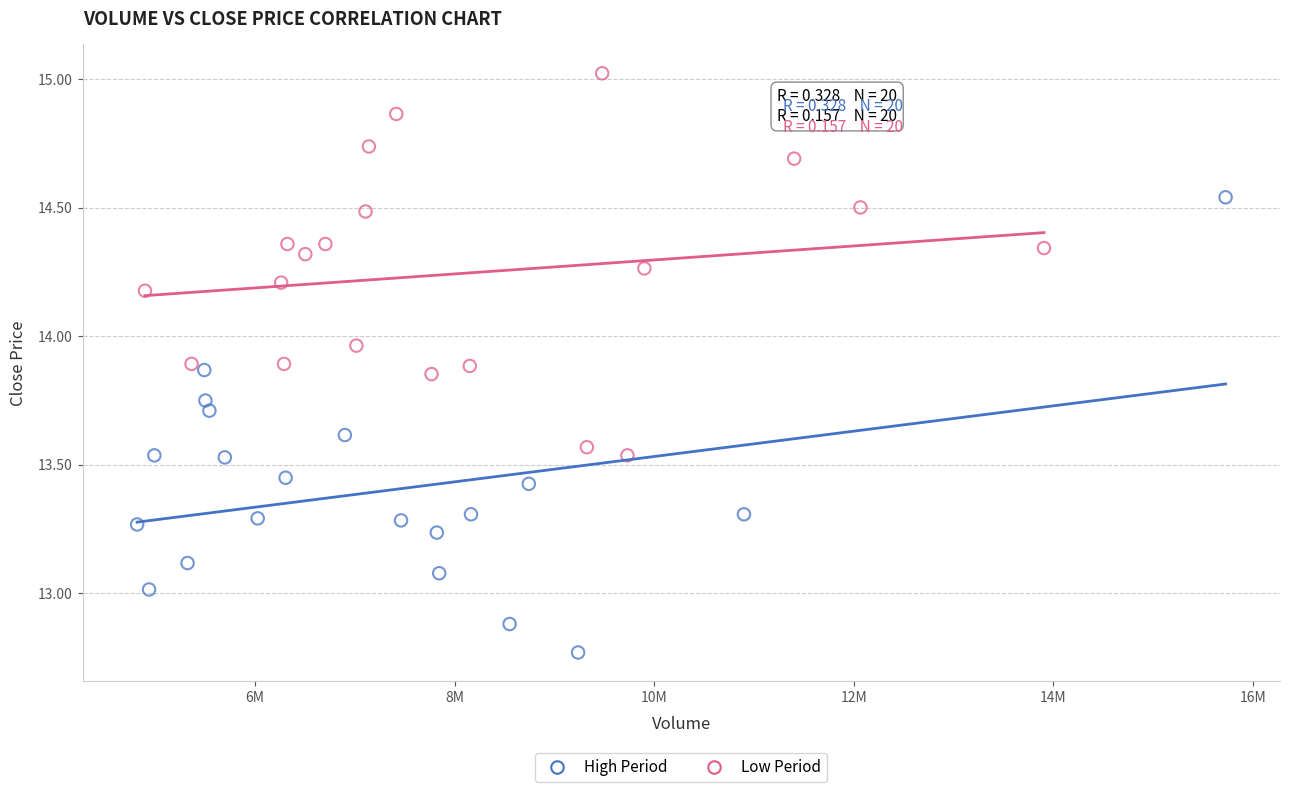

Which series contains the highest Y value?

Low Period